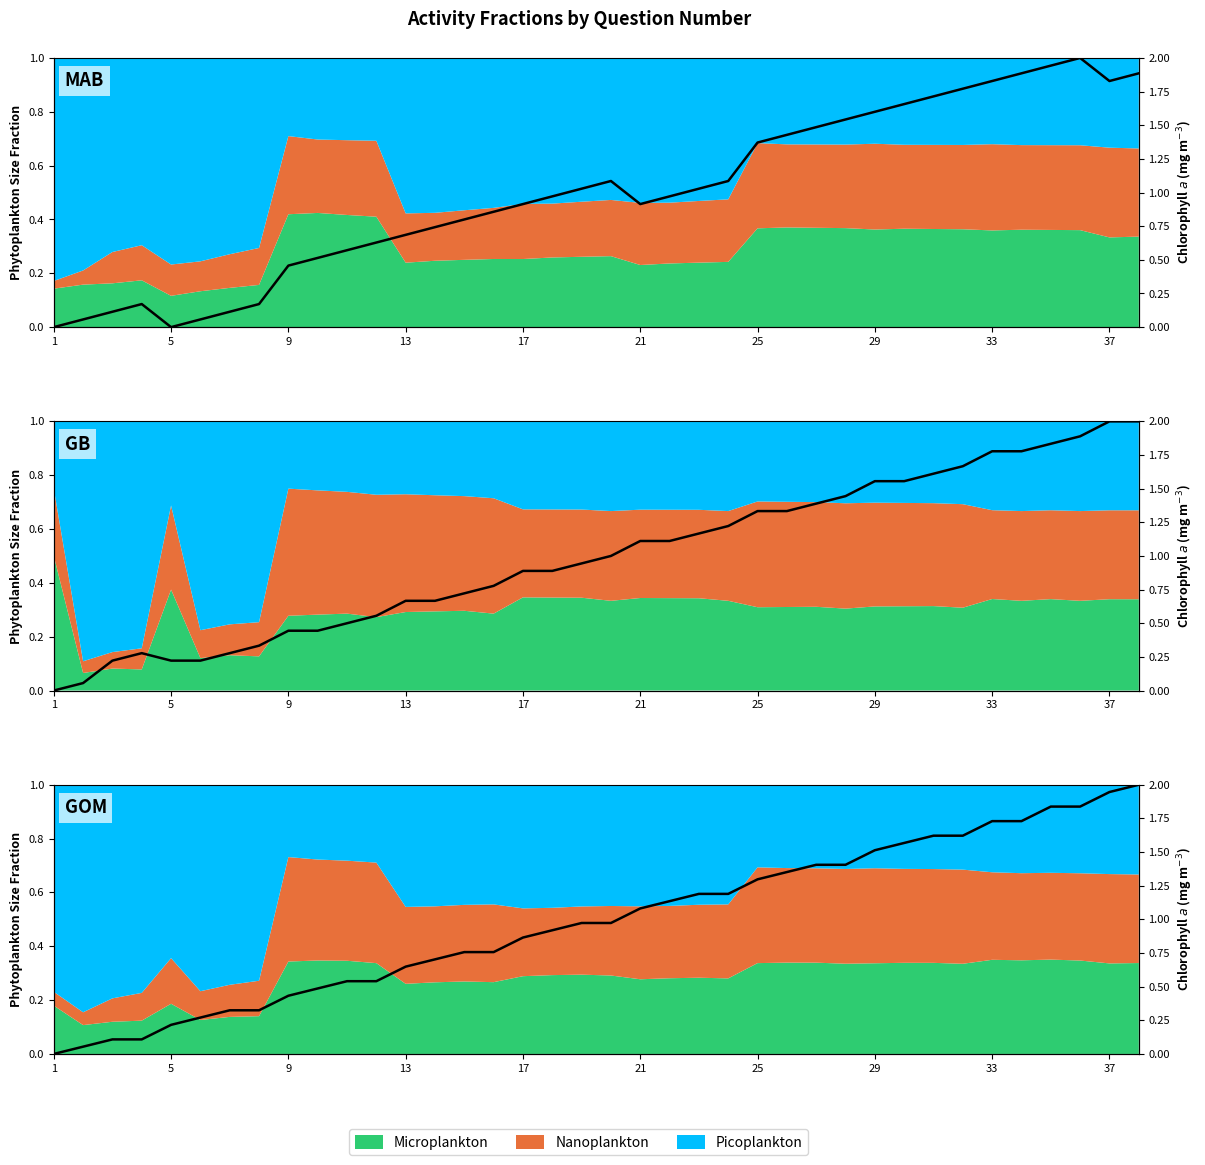

How many lines are shown in the chart?

1